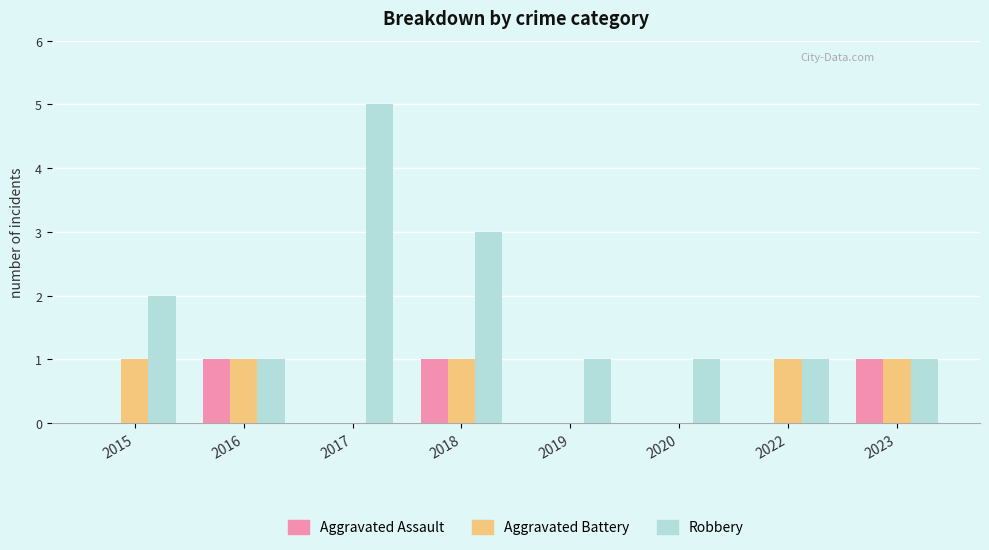

Which series has the largest range (max minus min)?

Robbery